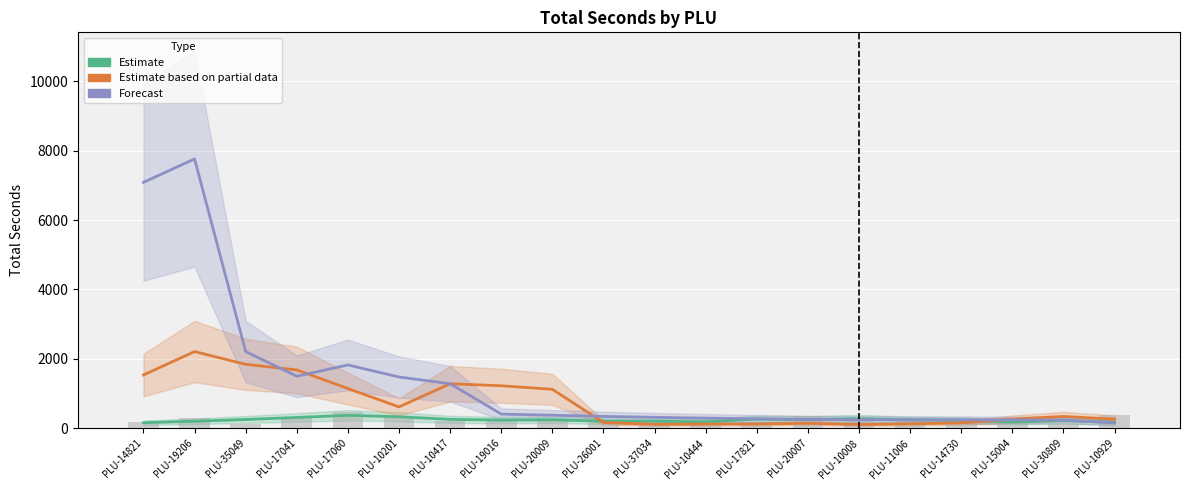

Reading right to left, what are all the values shown in this chart?

Estimate: PLU-10929=168.3	PLU-30809=224.3	PLU-15004=181.7	PLU-14730=229.3	PLU-11006=240.0	PLU-10008=277.7	PLU-20007=249.3	PLU-17821=264.3	PLU-10444=187.0	PLU-37034=204.3	PLU-26001=206.7	PLU-20009=245.3	PLU-19016=236.3	PLU-10417=257.3	PLU-10201=332.0	PLU-17060=373.7	PLU-17041=311.7	PLU-35049=253.3	PLU-19206=203.3	PLU-14821=160.3
Estimate based on partial data: PLU-10929=263.7	PLU-30809=340.7	PLU-15004=264.3	PLU-14730=156.3	PLU-11006=128.0	PLU-10008=109.0	PLU-20007=144.0	PLU-17821=123.3	PLU-10444=123.3	PLU-37034=114.0	PLU-26001=166.3	PLU-20009=1123.3	PLU-19016=1225.3	PLU-10417=1283.7	PLU-10201=616.0	PLU-17060=1145.7	PLU-17041=1681.7	PLU-35049=1842.3	PLU-19206=2210.7	PLU-14821=1536.0
Forecast: PLU-10929=156.7	PLU-30809=237.0	PLU-15004=241.7	PLU-14730=243.7	PLU-11006=246.0	PLU-10008=248.3	PLU-20007=257.3	PLU-17821=272.7	PLU-10444=293.7	PLU-37034=315.3	PLU-26001=342.7	PLU-20009=376.3	PLU-19016=409.0	PLU-10417=1283.7	PLU-10201=1477.3	PLU-17060=1825.3	PLU-17041=1500.0	PLU-35049=2210.7	PLU-19206=7760.7	PLU-14821=7086.0